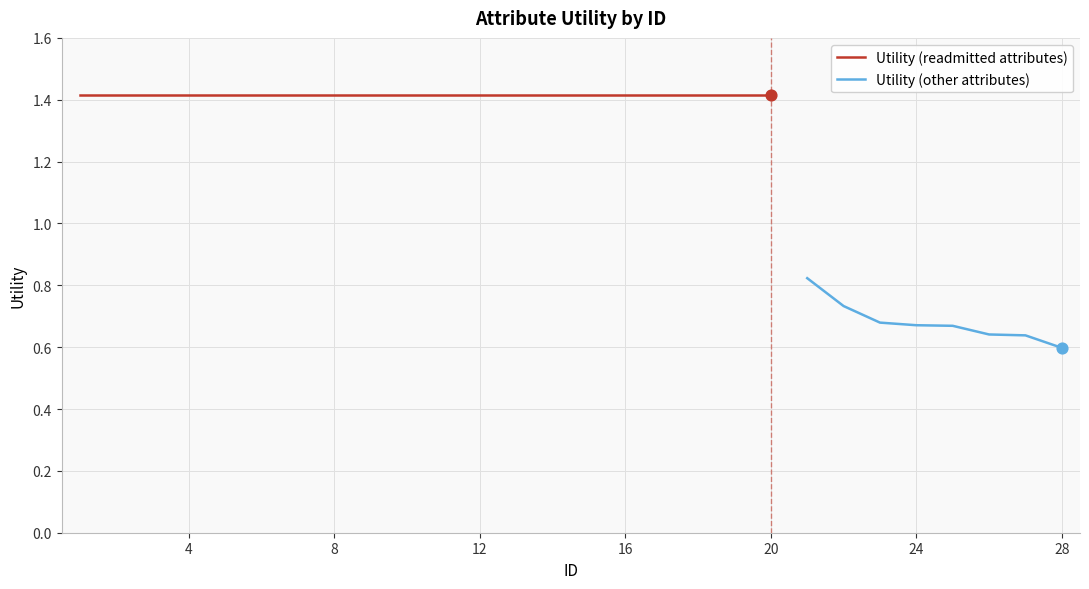

Approximately how many times larger is the value at 3 compared to 9?

1.0